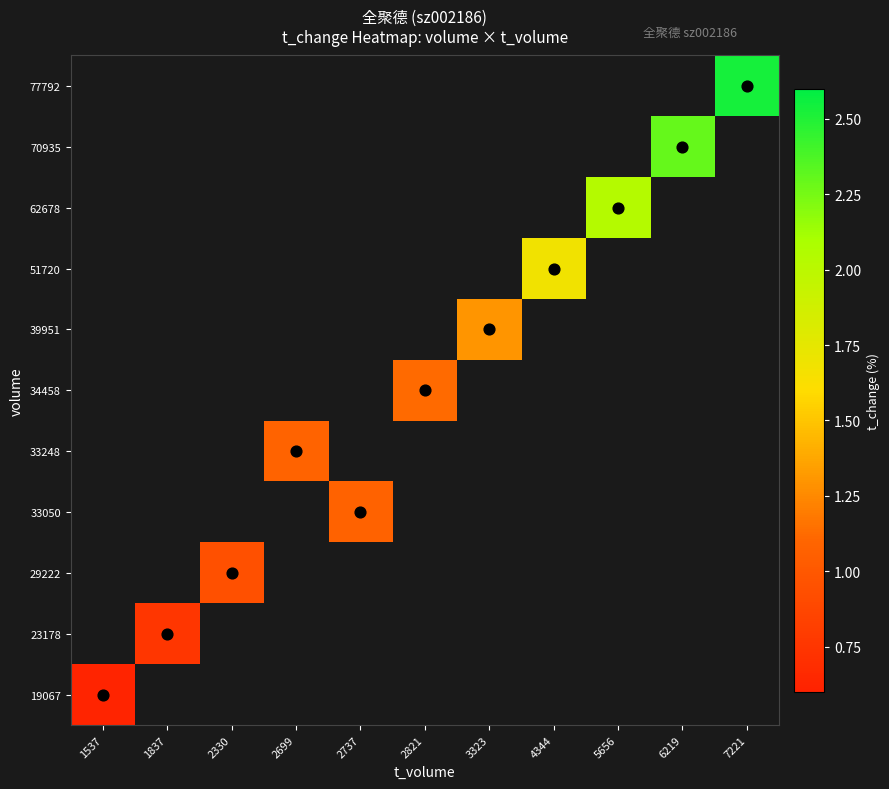

Count the number of data series in this chart.

11